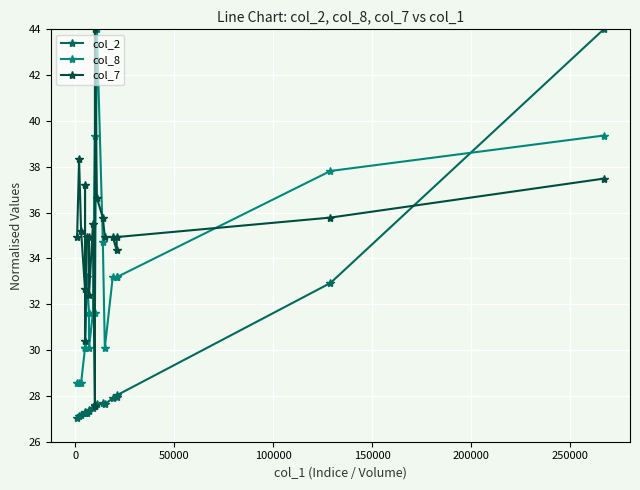

How many data points in col_8 are above 31?

12